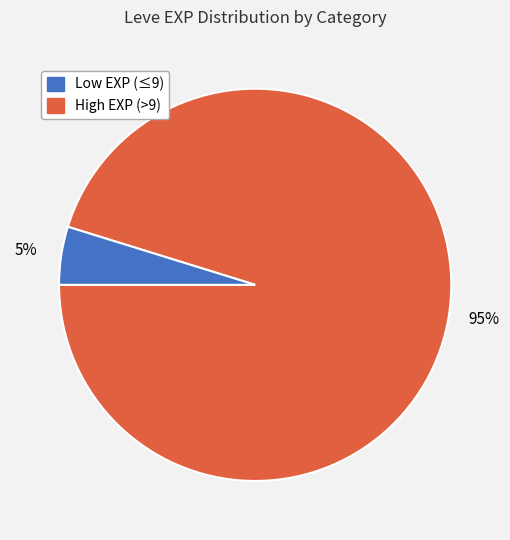

To the nearest percent, what is the difference between the largest and smallest slice percentages?

90%